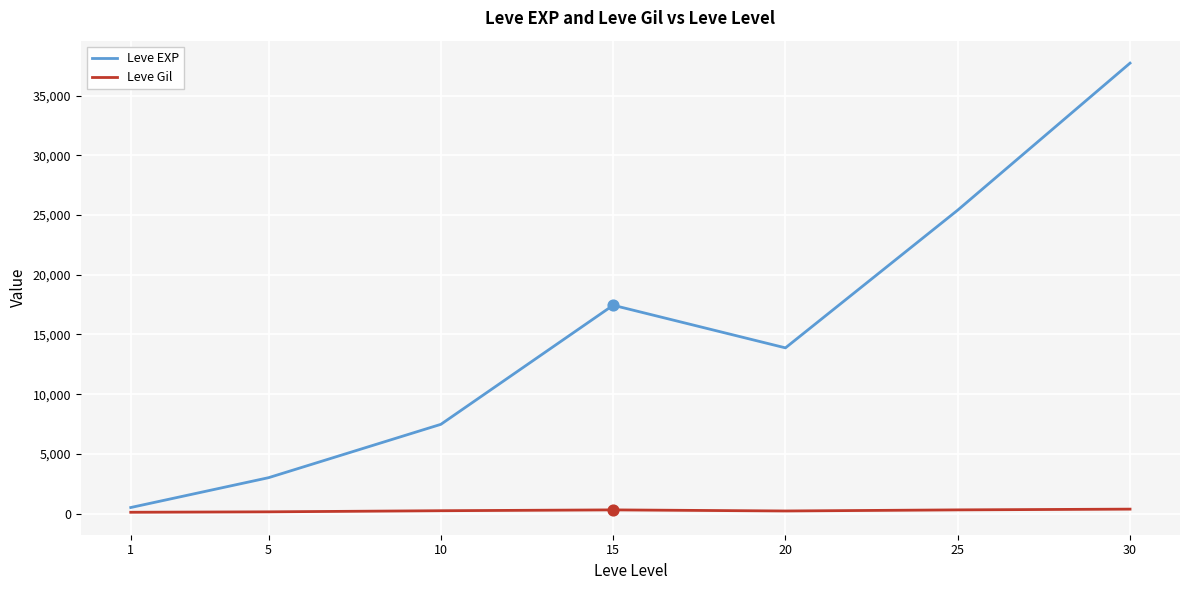

Is the value of Leve Gil at 10 greater than the value of Leve EXP at 25?

No